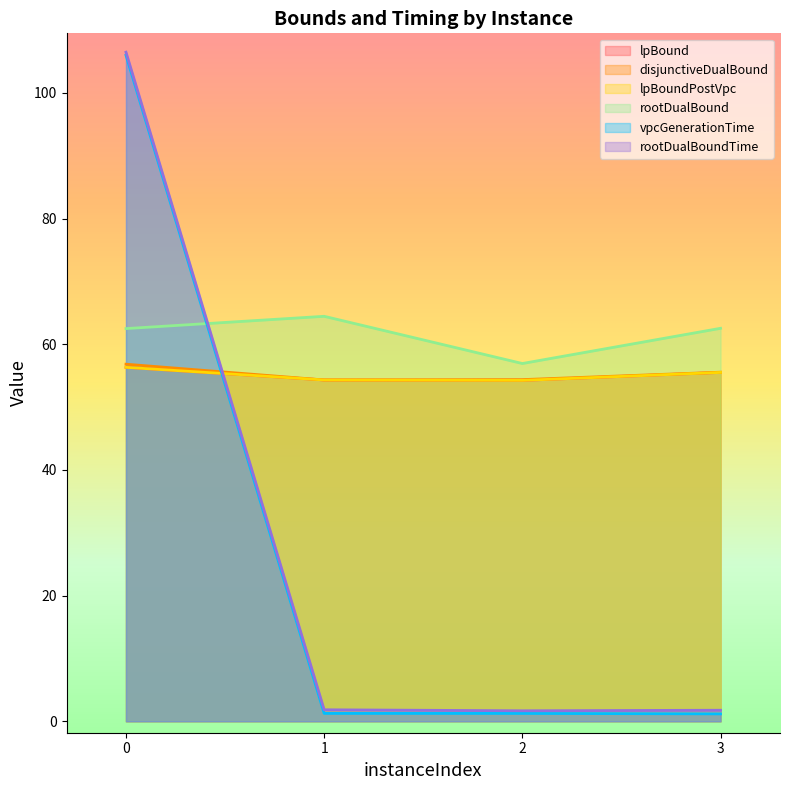

What is the total value across all series at 0?

444.5